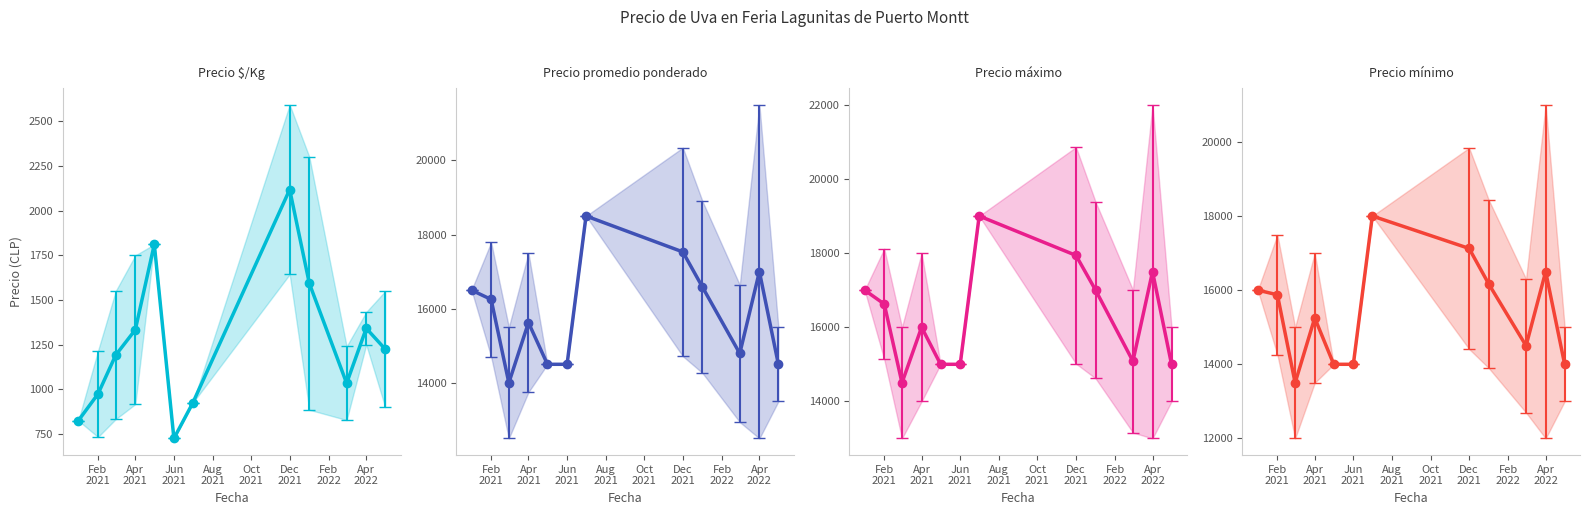

True or false: Precio mínimo has a value of 31975.7 at Feb
2022.

False